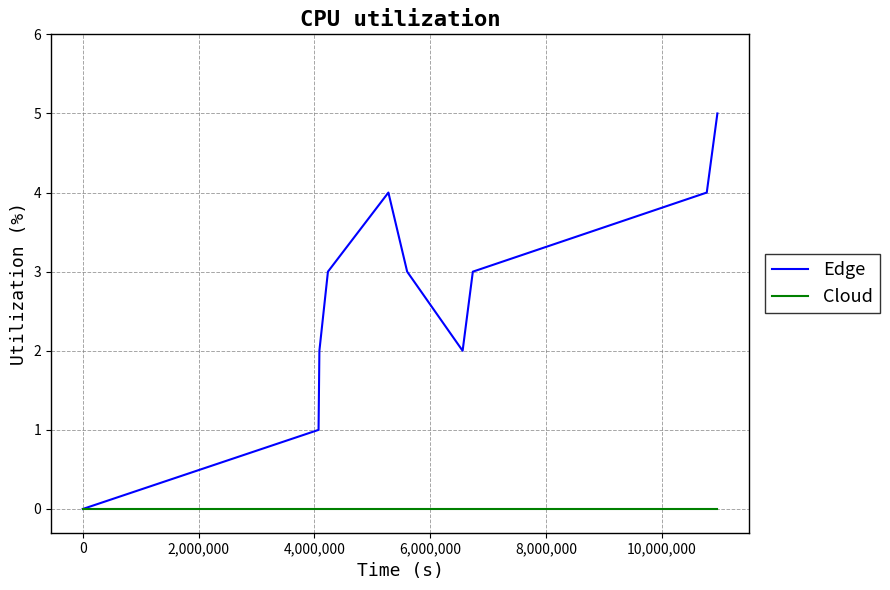

List the series in order of their peak value, highest first.

Edge, Cloud